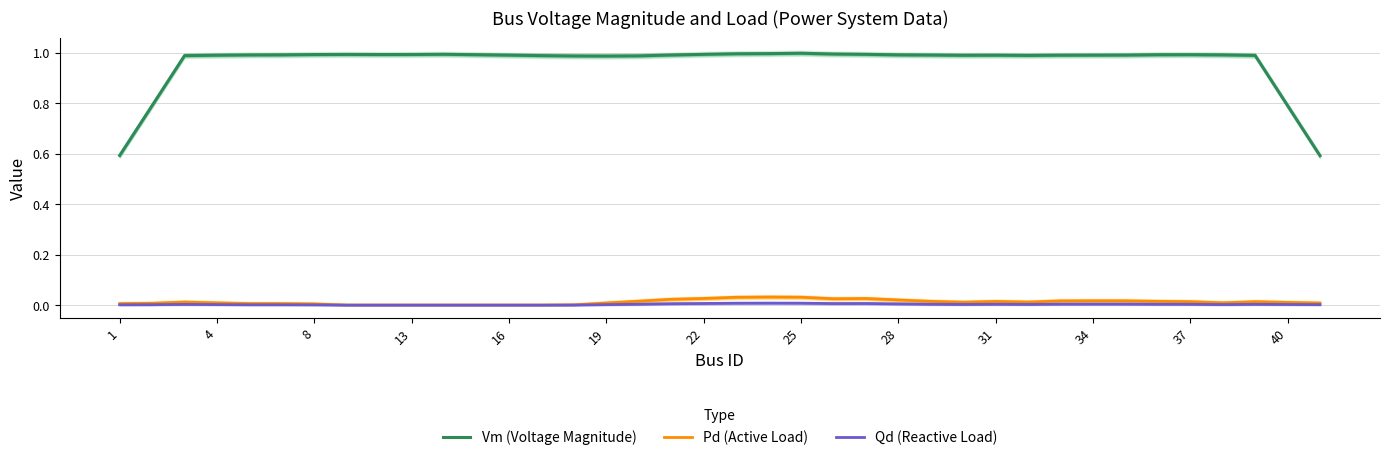

The Qd (Reactive Load) series shows 0.0 at 16. True or false?

True